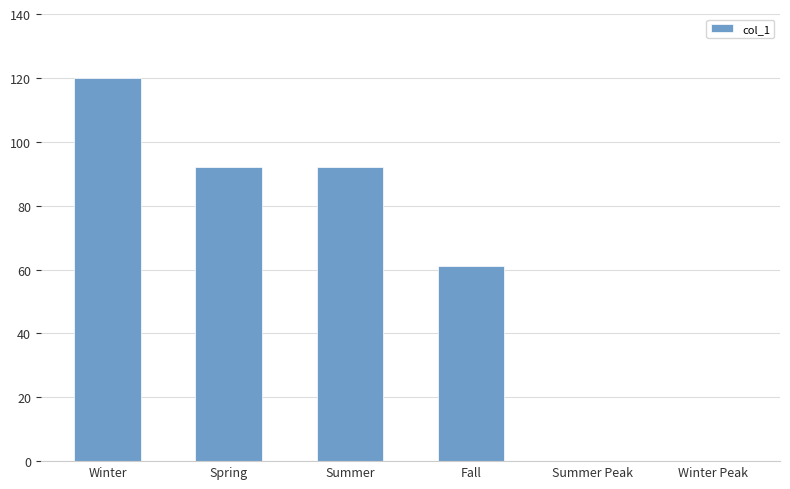

At which category does the chart reach its peak across all series?

Winter